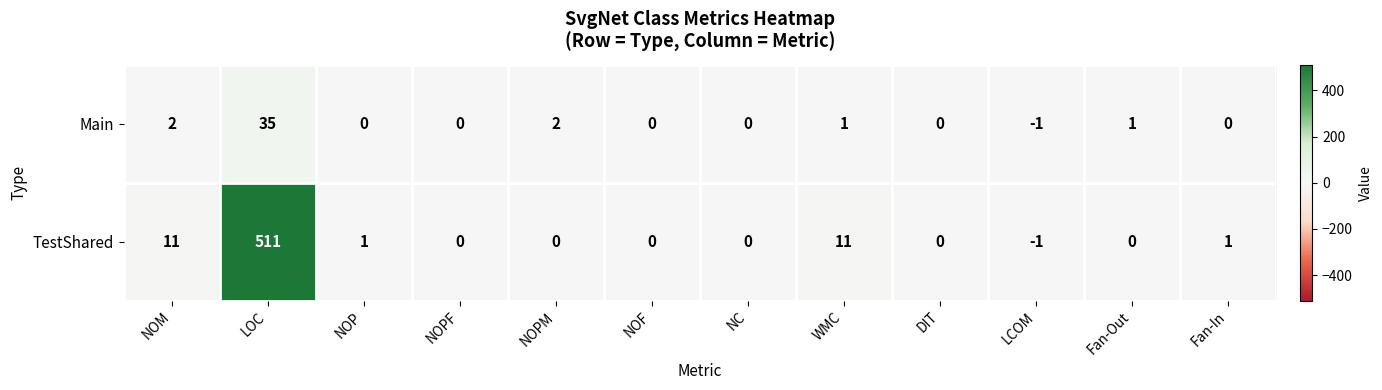

Which series has the largest total across all categories?

TestShared